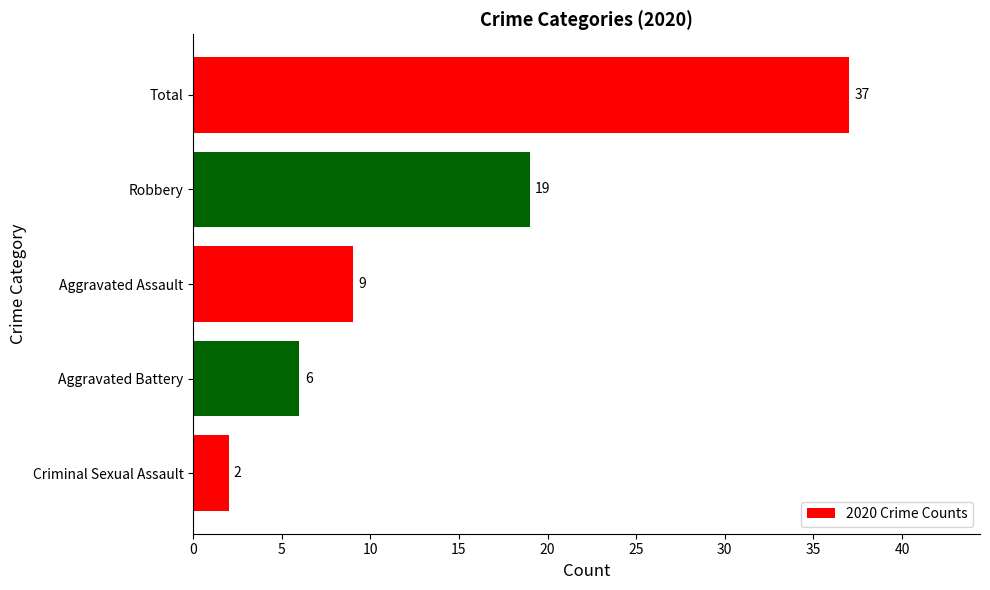

Are the bars horizontal?

Yes